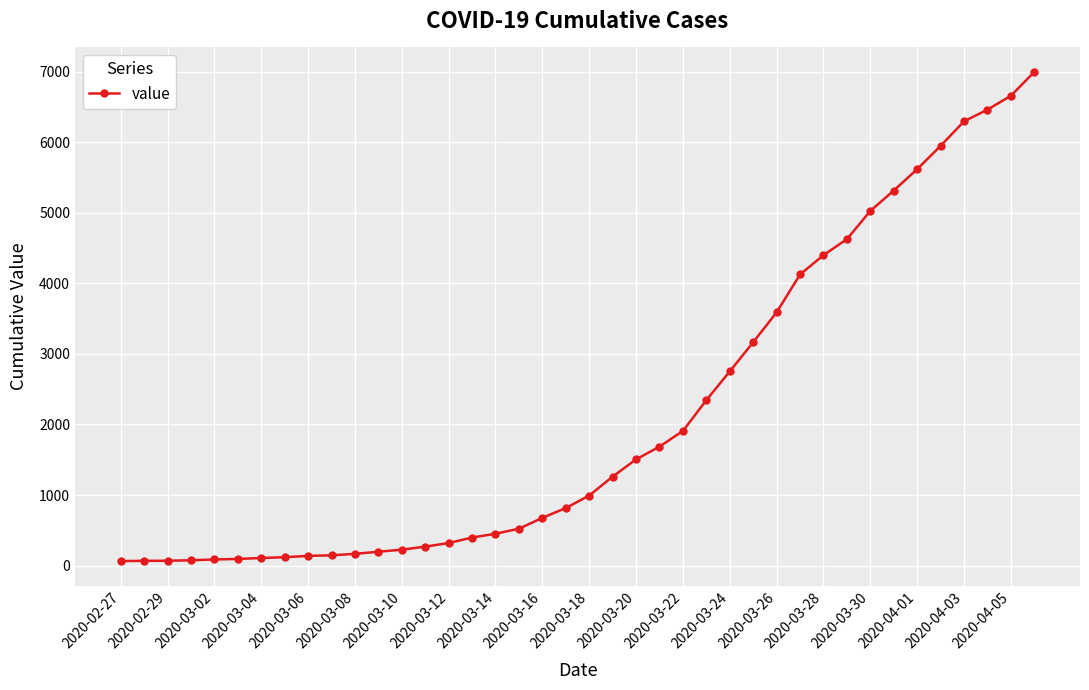

What is the average value?

2142